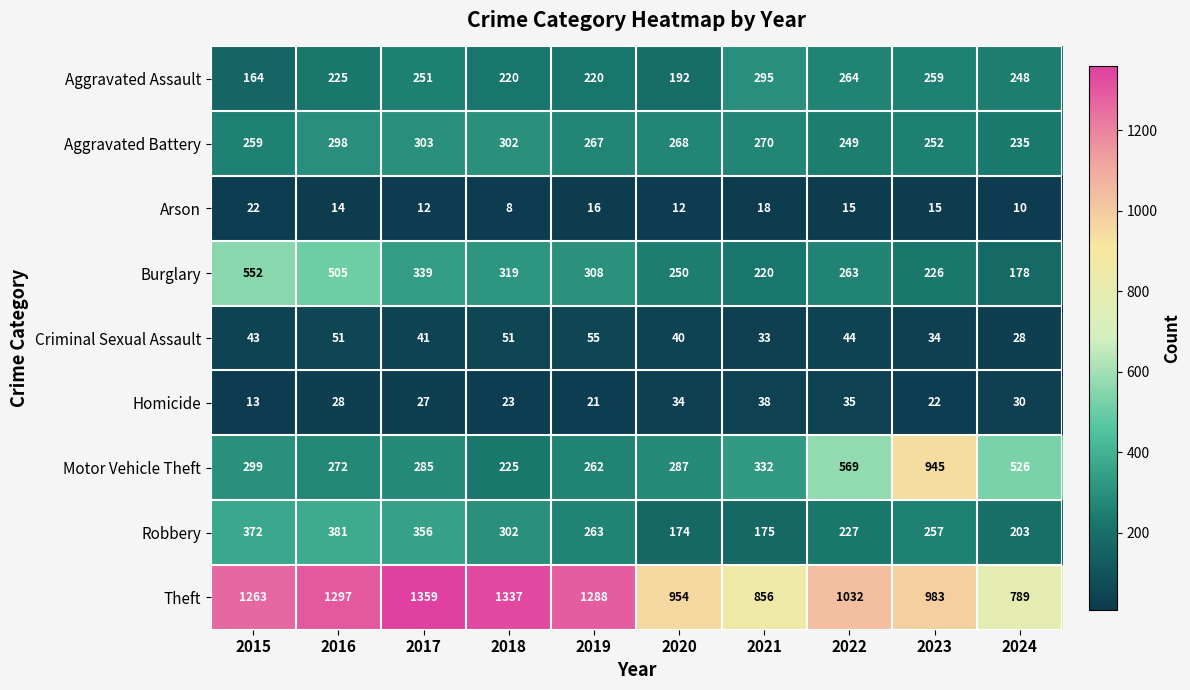

Which series has the largest range (max minus min)?

Motor Vehicle Theft